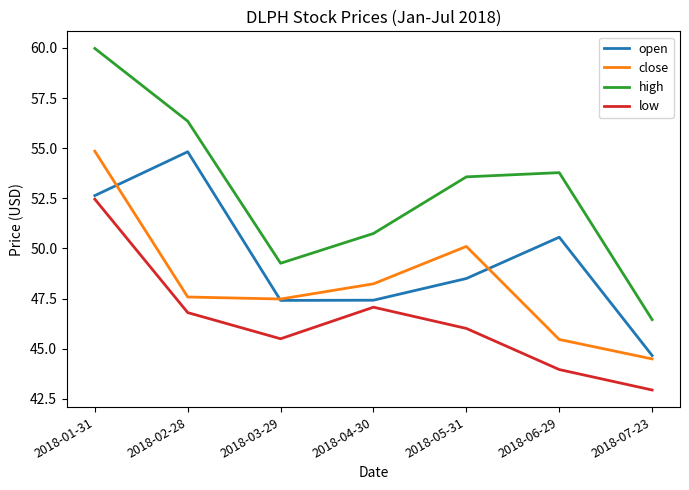

Read the open value at 2018-03-29.

47.4